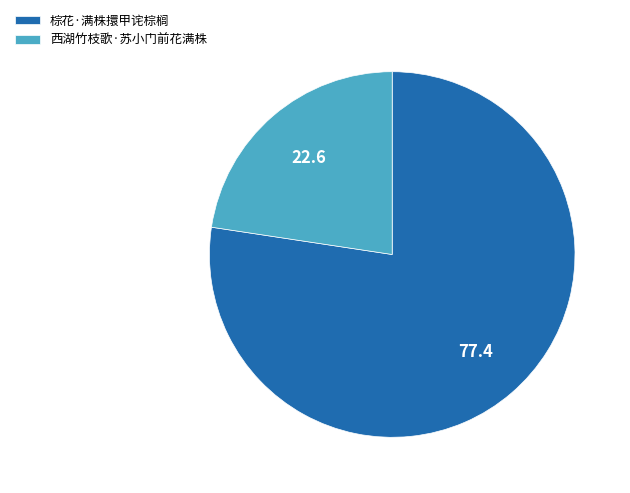

Rank the categories by value from highest to lowest.

棕花·满株擐甲诧棕榈, 西湖竹枝歌·苏小门前花满株